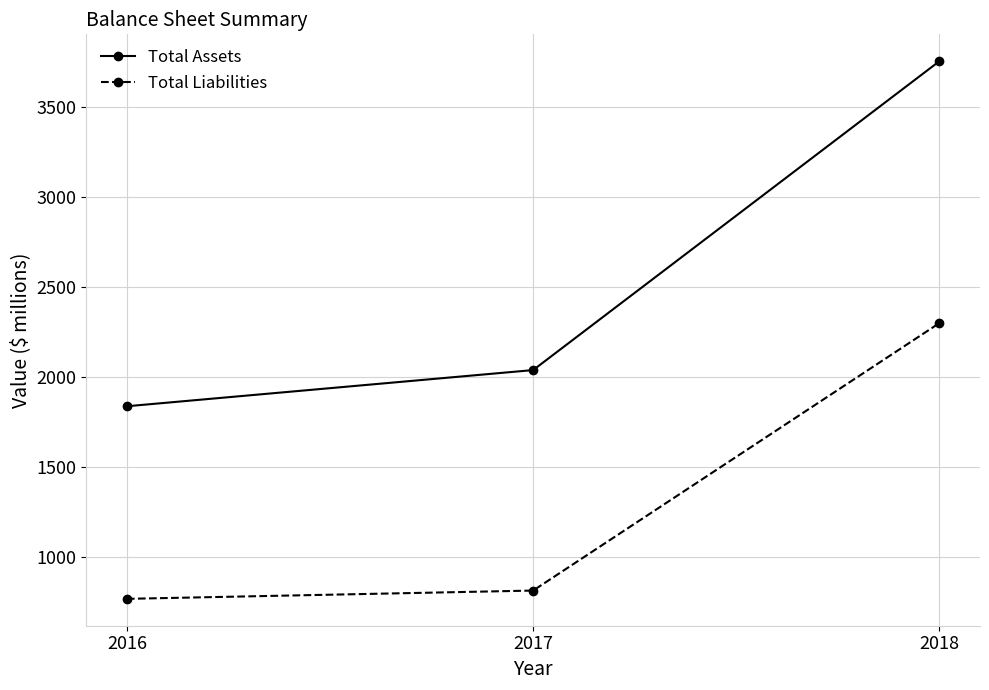

What is the maximum value shown in the chart?

3756